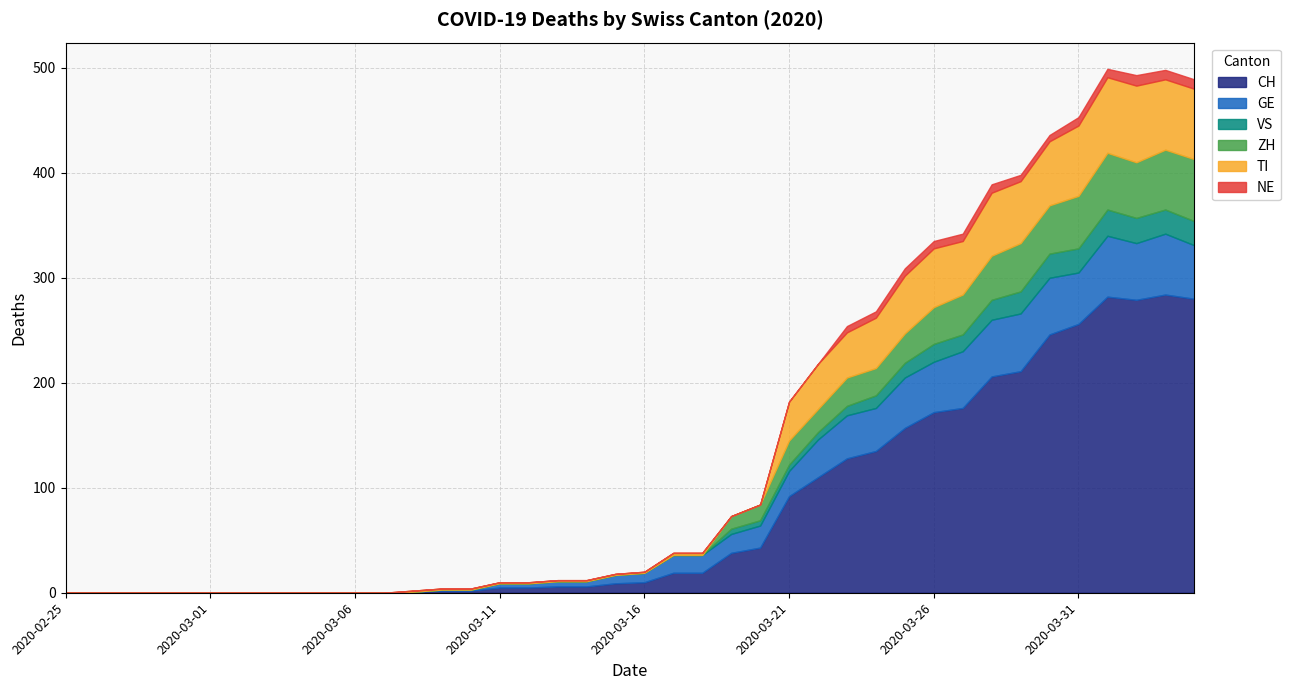

What are all the series names shown in the legend?

CH, GE, VS, ZH, TI, NE